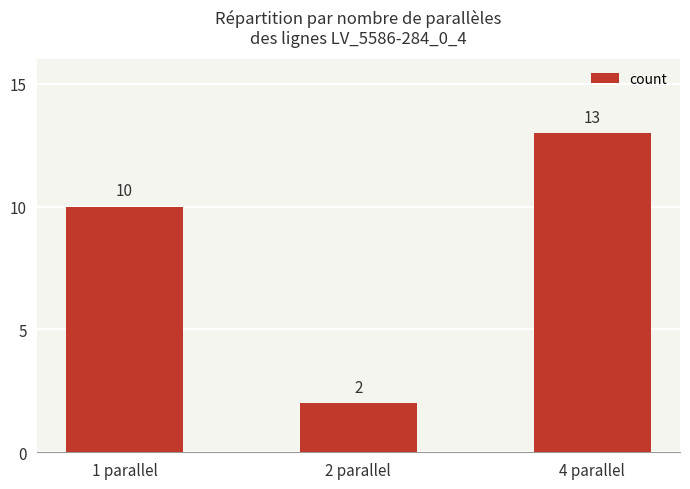

The value at 1 parallel is 10. True or false?

True